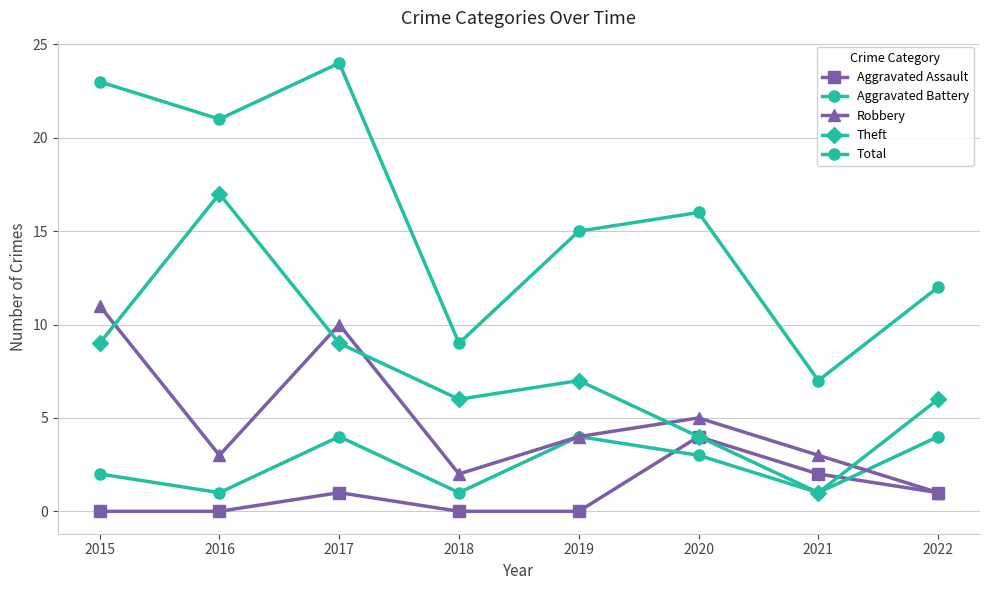

What is the average value of the Total series?

16